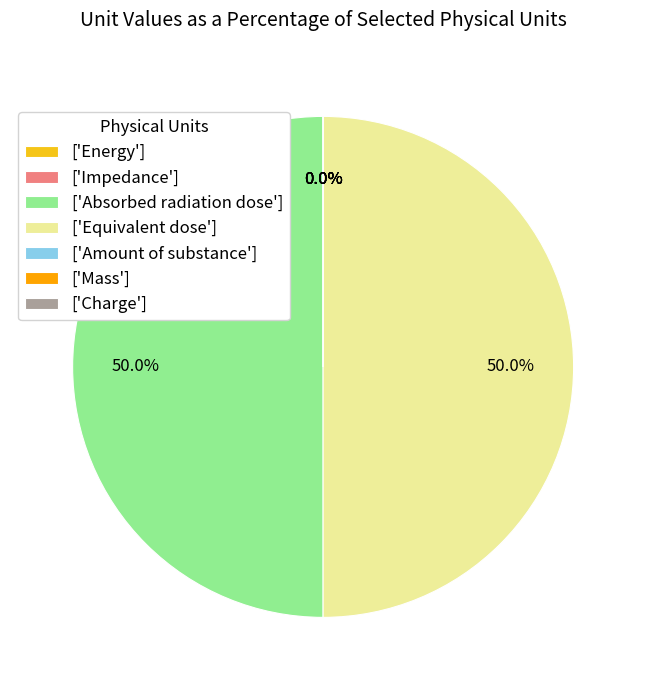

Count the number of slices in the pie.

7